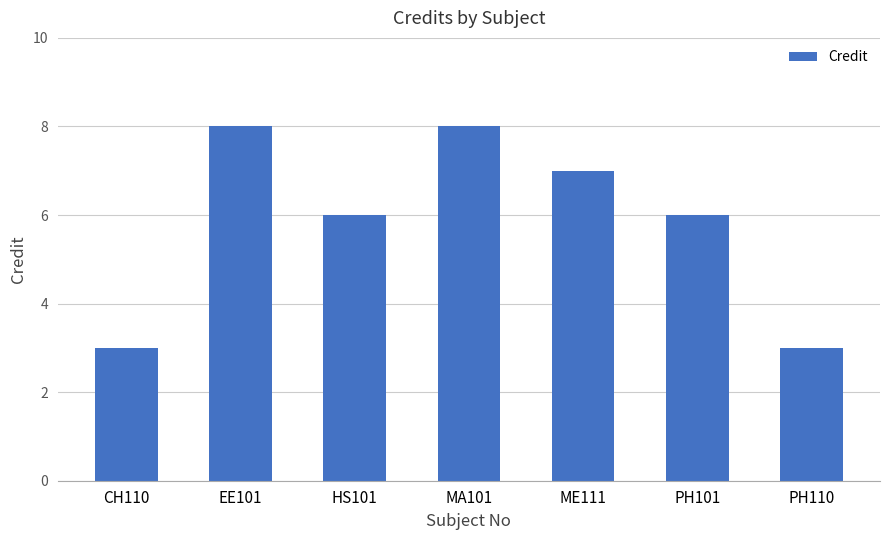

Read the value at PH110.

3